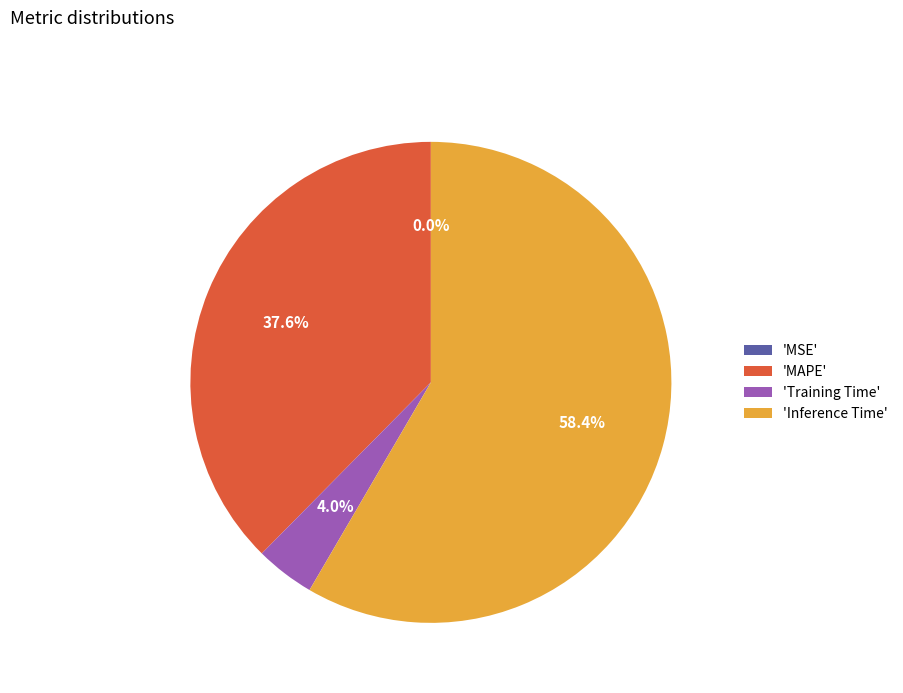

Which category has the biggest portion of the pie?

'Inference Time'